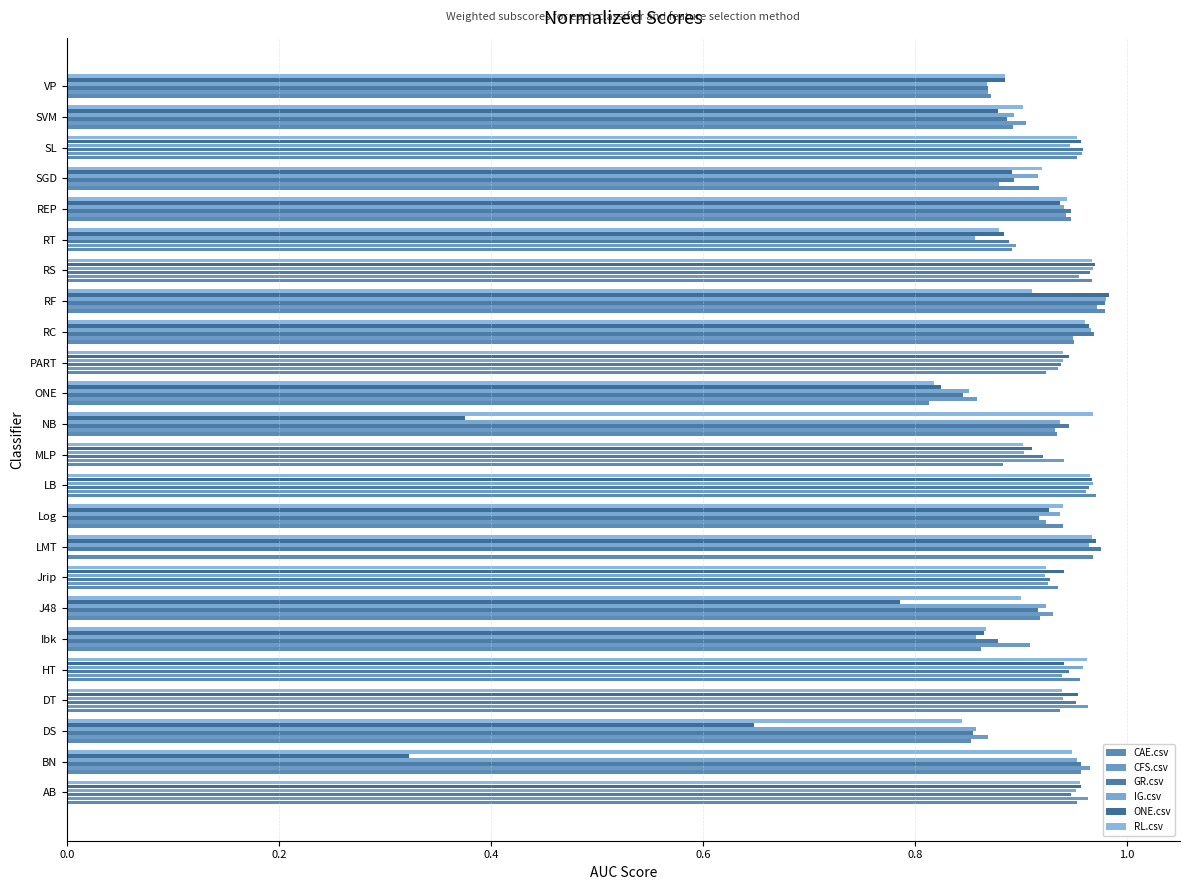

What is the sum of all IG.csv values?

22.2